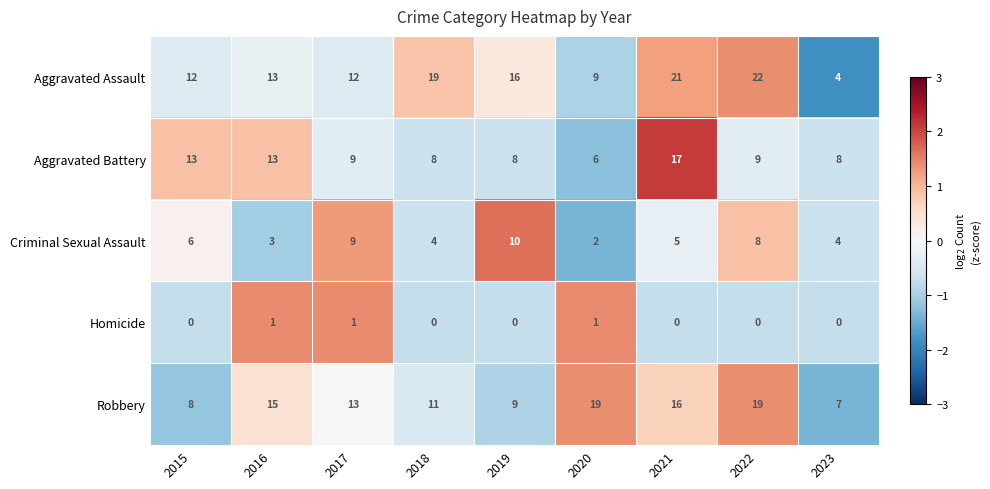

The Aggravated Battery series shows 13 at 2016. True or false?

True